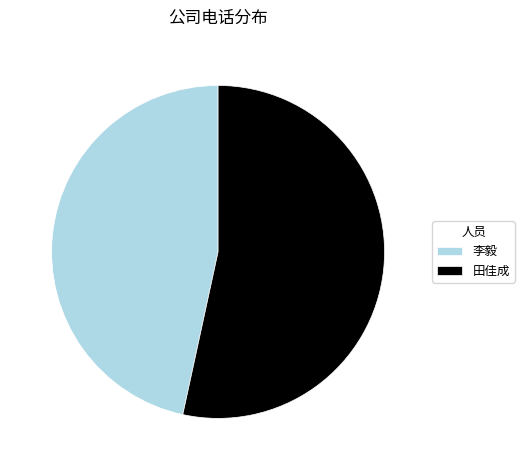

Rank the categories by value from lowest to highest.

李毅, 田佳成